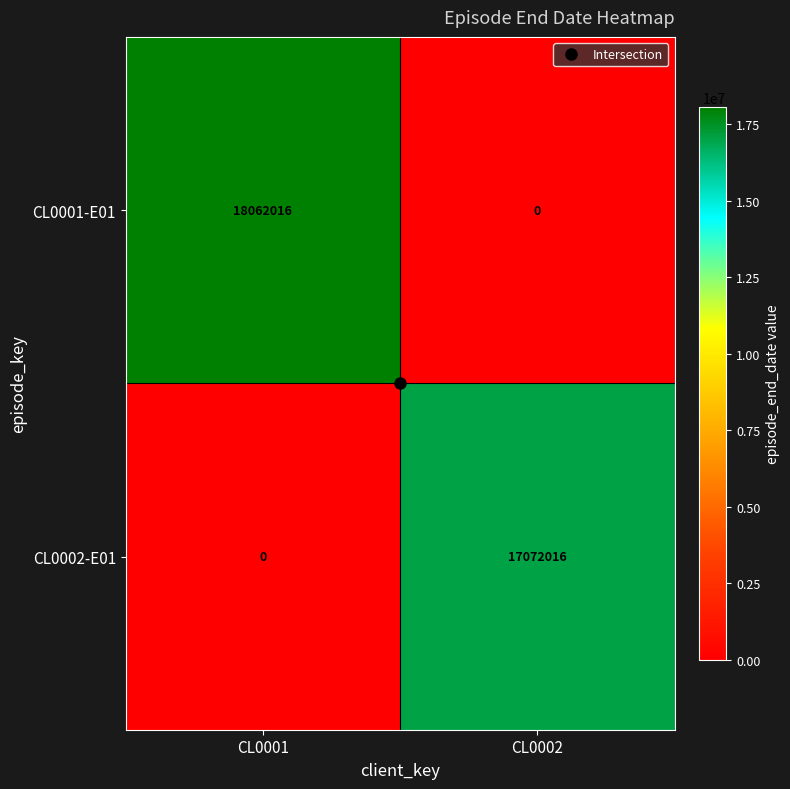

At which category is the sum across all series the highest?

CL0001